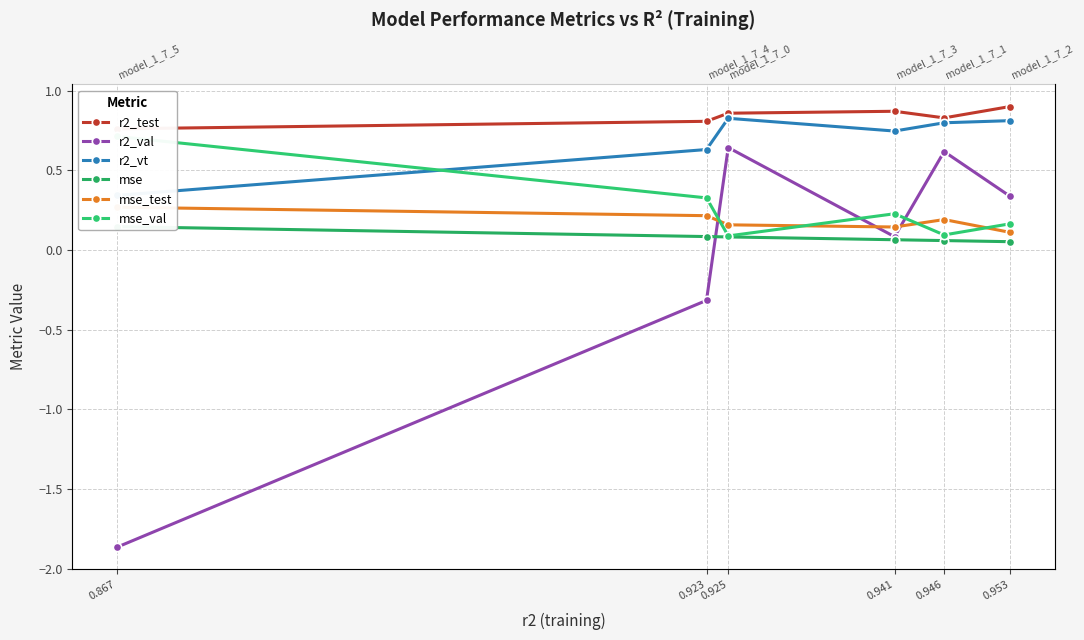

What is the value of the mse point at the 3rd from the left?

0.1